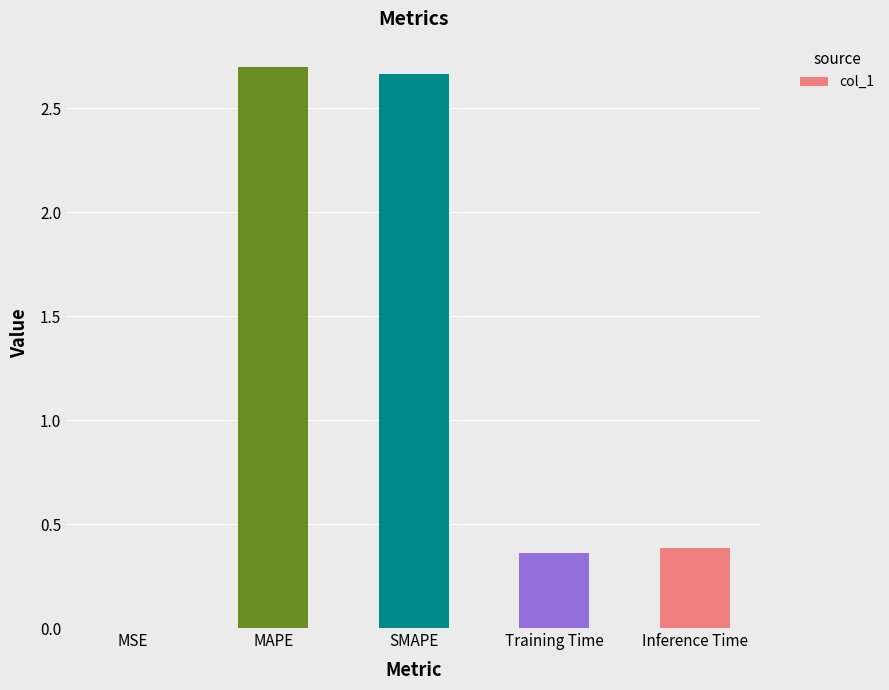

What is the sum of all values?

6.1